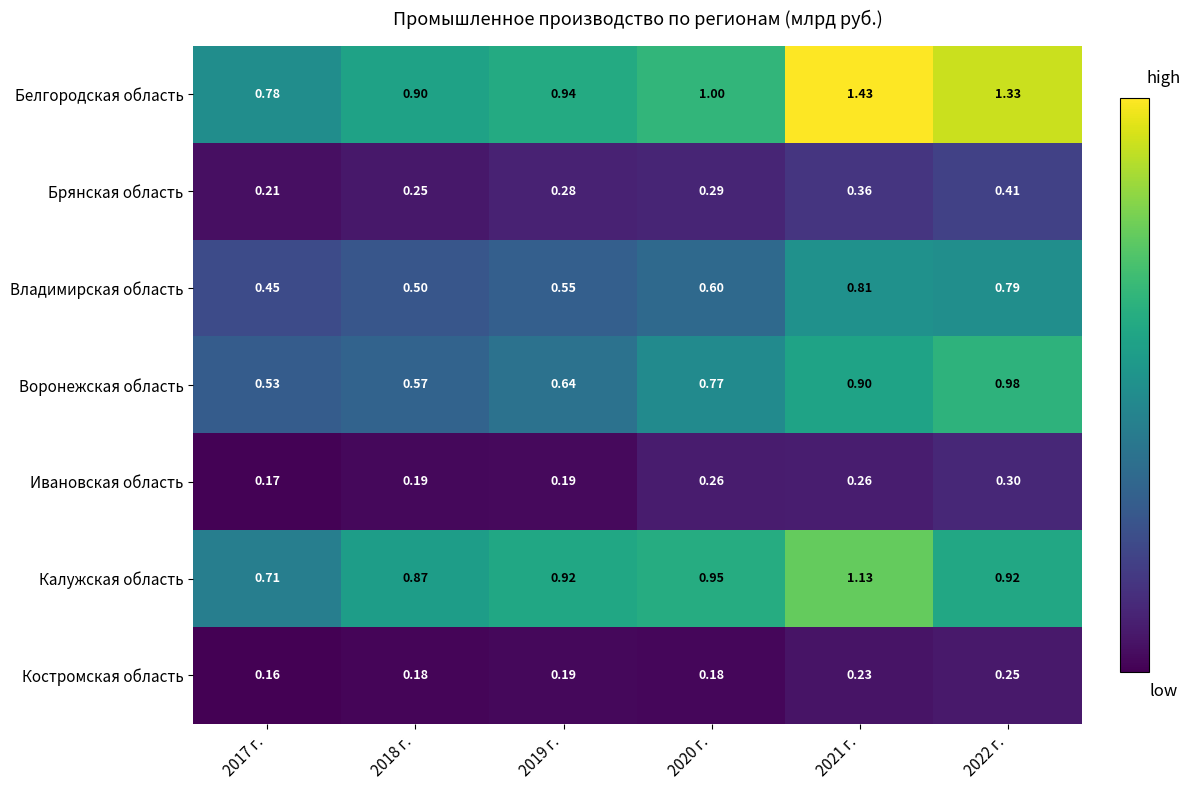

At which category does the chart reach its minimum across all series?

2017 г.